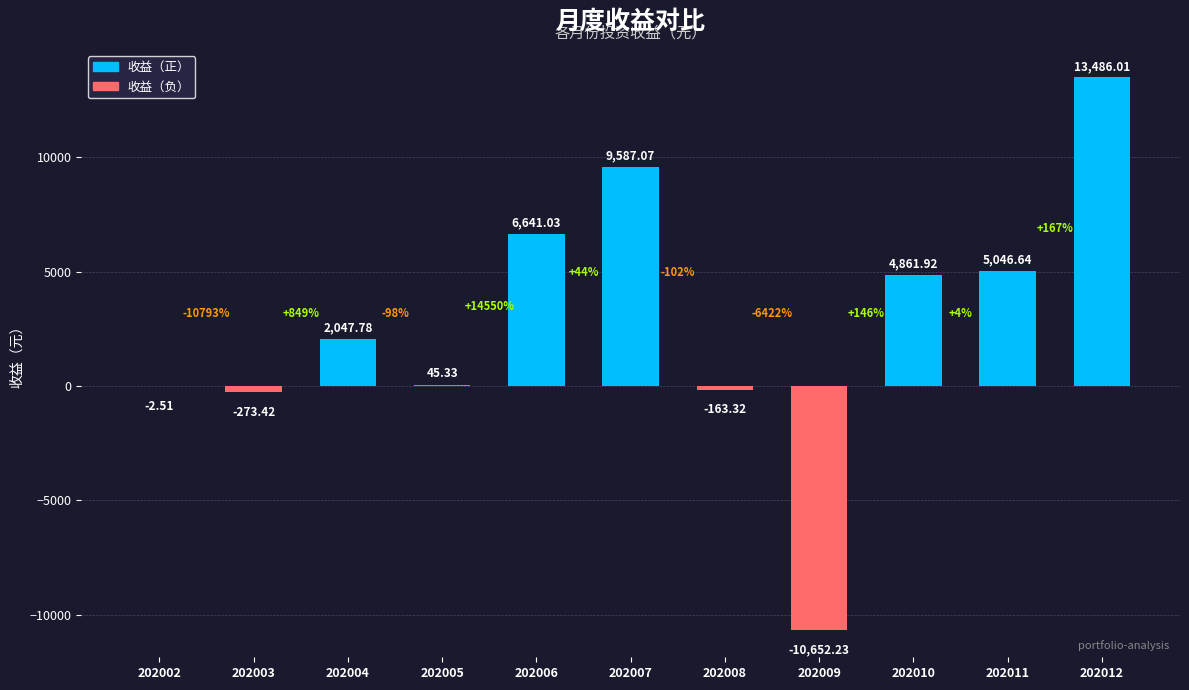

What is the sum of the values at 202012 and 202009?

2833.8